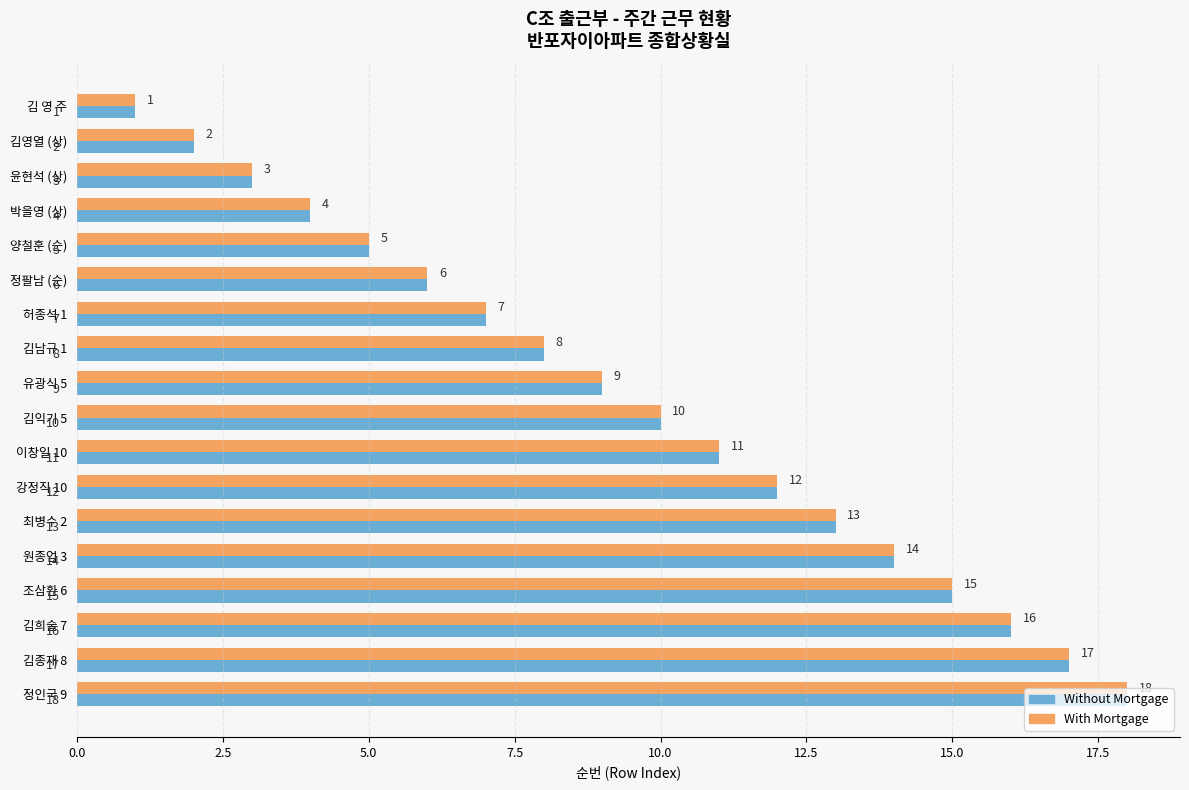

Which category has the highest value in the With Mortgage series?

정인국 9